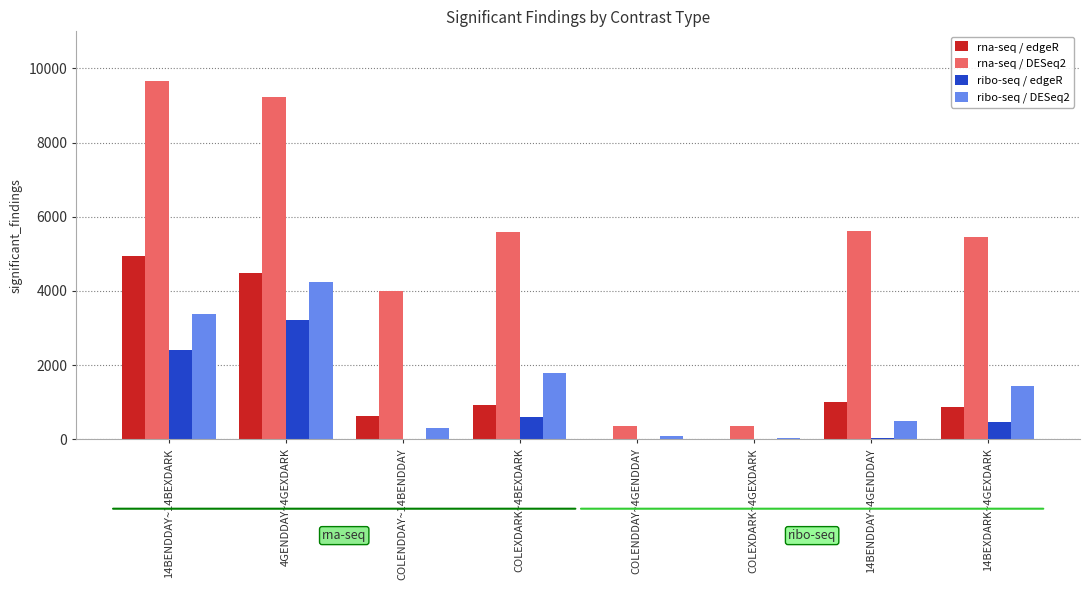

Which series has the largest range (max minus min)?

rna-seq / DESeq2